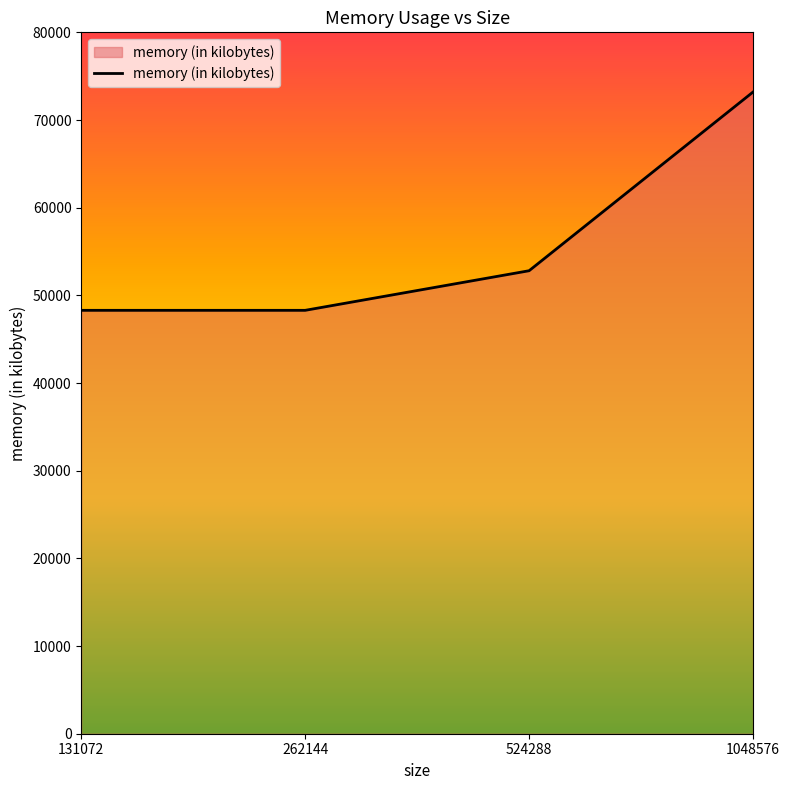

What is the smallest value displayed?

48292